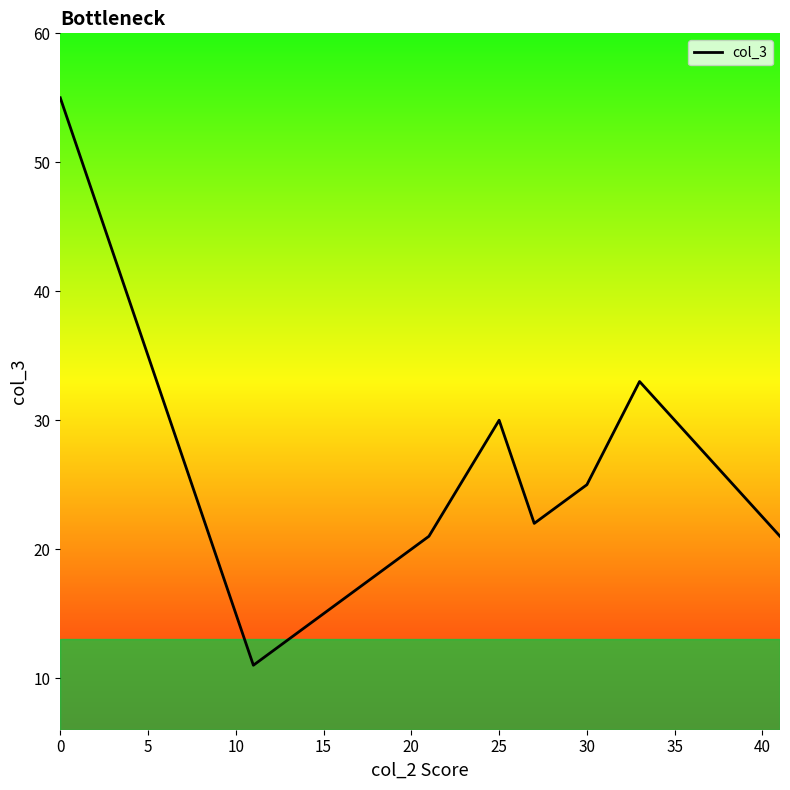

What is the label of the 12th point from the right?

15